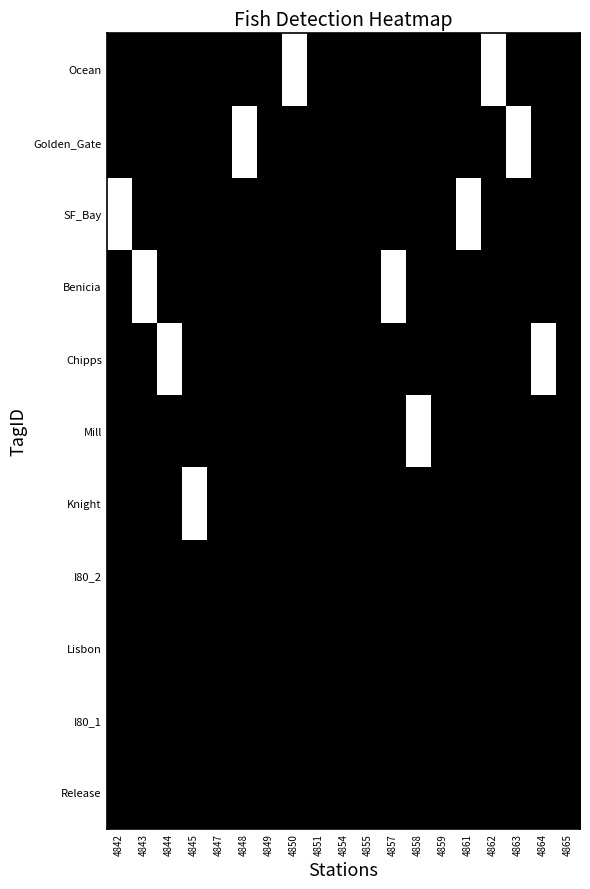

Reading right to left, list all the values displayed in this chart.

Release: 4865=1	4864=1	4863=1	4862=1	4861=1	4859=1	4858=1	4857=1	4855=1	4854=1	4851=1	4850=1	4849=1	4848=1	4847=1	4845=1	4844=1	4843=1	4842=1
I80_1: 4865=1	4864=1	4863=1	4862=1	4861=1	4859=1	4858=1	4857=1	4855=1	4854=1	4851=1	4850=1	4849=1	4848=1	4847=1	4845=1	4844=1	4843=1	4842=1
Lisbon: 4865=1	4864=1	4863=1	4862=1	4861=1	4859=1	4858=1	4857=1	4855=1	4854=1	4851=1	4850=1	4849=1	4848=1	4847=1	4845=1	4844=1	4843=1	4842=1
I80_2: 4865=1	4864=1	4863=1	4862=1	4861=1	4859=1	4858=1	4857=1	4855=1	4854=1	4851=1	4850=1	4849=1	4848=1	4847=1	4845=1	4844=1	4843=1	4842=1
Knight: 4865=1	4864=1	4863=1	4862=1	4861=1	4859=1	4858=1	4857=1	4855=1	4854=1	4851=1	4850=1	4849=1	4848=1	4847=1	4845=0	4844=1	4843=1	4842=1
Mill: 4865=1	4864=1	4863=1	4862=1	4861=1	4859=1	4858=0	4857=1	4855=1	4854=1	4851=1	4850=1	4849=1	4848=1	4847=1	4845=1	4844=1	4843=1	4842=1
Chipps: 4865=1	4864=0	4863=1	4862=1	4861=1	4859=1	4858=1	4857=1	4855=1	4854=1	4851=1	4850=1	4849=1	4848=1	4847=1	4845=1	4844=0	4843=1	4842=1
Benicia: 4865=1	4864=1	4863=1	4862=1	4861=1	4859=1	4858=1	4857=0	4855=1	4854=1	4851=1	4850=1	4849=1	4848=1	4847=1	4845=1	4844=1	4843=0	4842=1
SF_Bay: 4865=1	4864=1	4863=1	4862=1	4861=0	4859=1	4858=1	4857=1	4855=1	4854=1	4851=1	4850=1	4849=1	4848=1	4847=1	4845=1	4844=1	4843=1	4842=0
Golden_Gate: 4865=1	4864=1	4863=0	4862=1	4861=1	4859=1	4858=1	4857=1	4855=1	4854=1	4851=1	4850=1	4849=1	4848=0	4847=1	4845=1	4844=1	4843=1	4842=1
Ocean: 4865=1	4864=1	4863=1	4862=0	4861=1	4859=1	4858=1	4857=1	4855=1	4854=1	4851=1	4850=0	4849=1	4848=1	4847=1	4845=1	4844=1	4843=1	4842=1